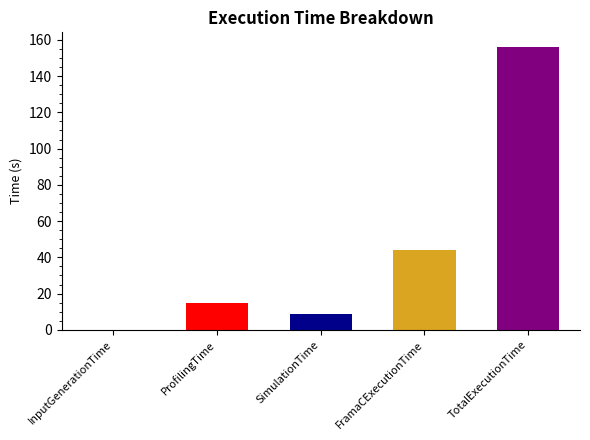

What is the sum of all values?

224.3